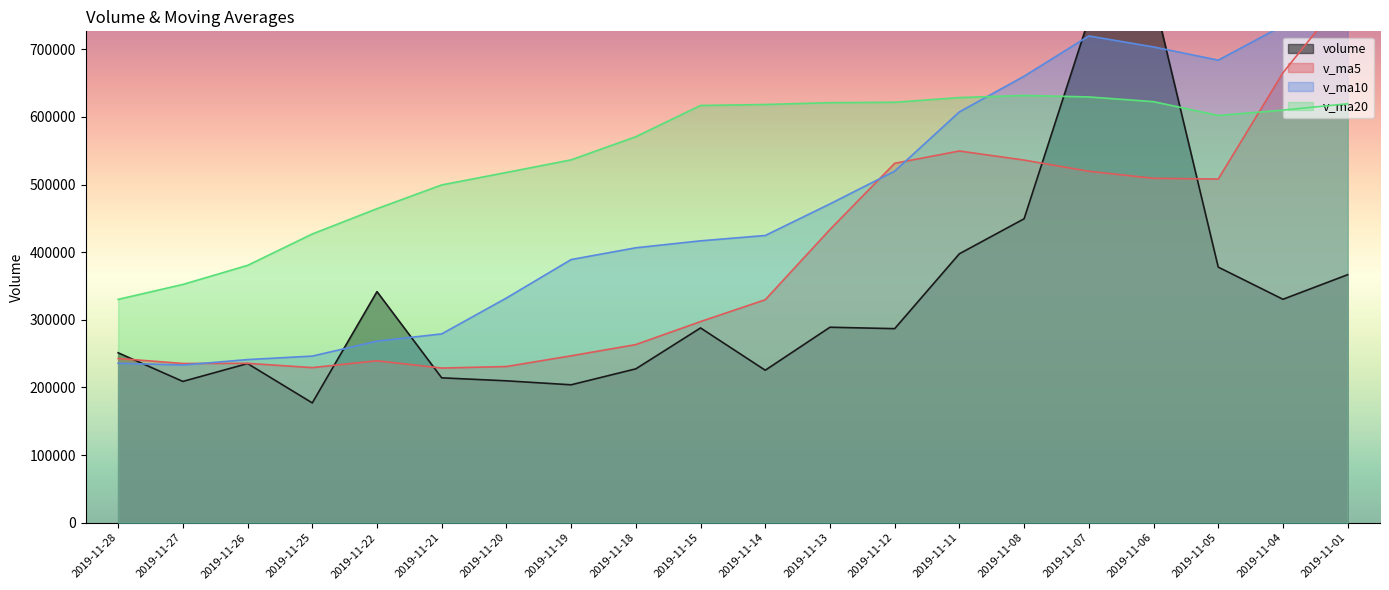

List the series in order of their peak value, highest first.

v_ma10, v_ma5, volume, v_ma20